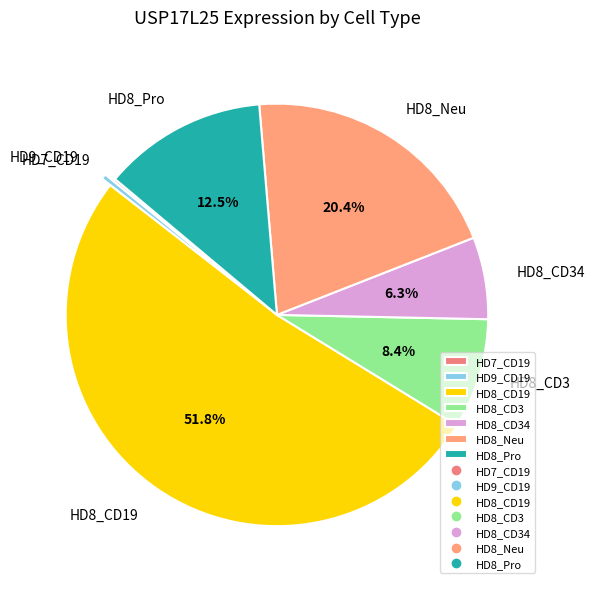

Which category has the biggest portion of the pie?

HD8_CD19